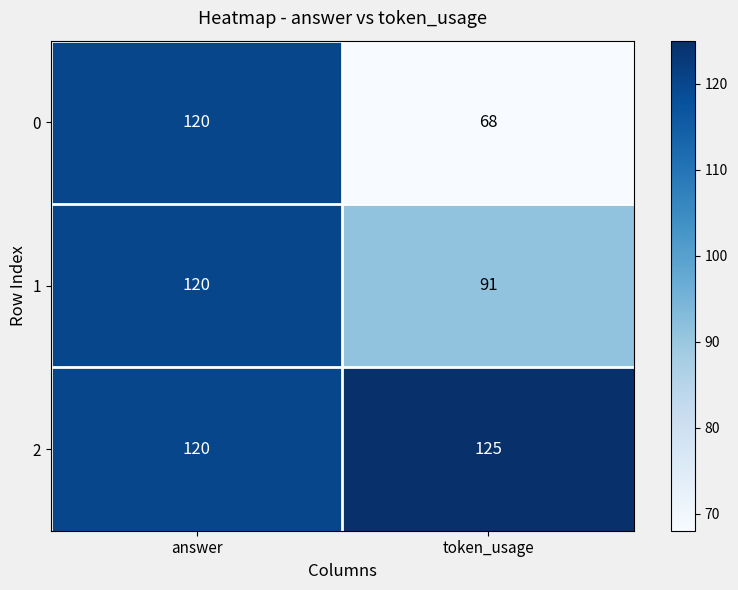

What value does the 0 series have at token_usage, to the nearest 10?

70